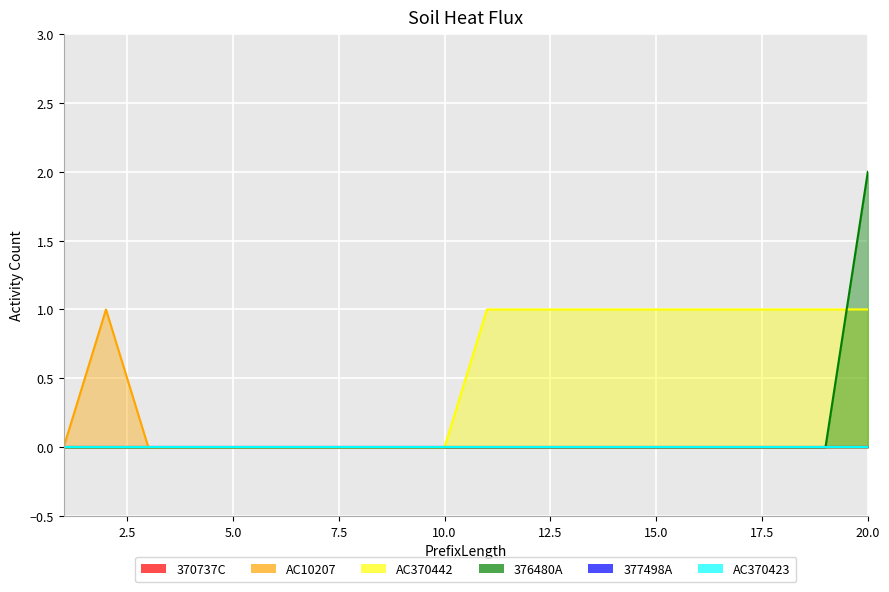

How many lines are shown in the chart?

6